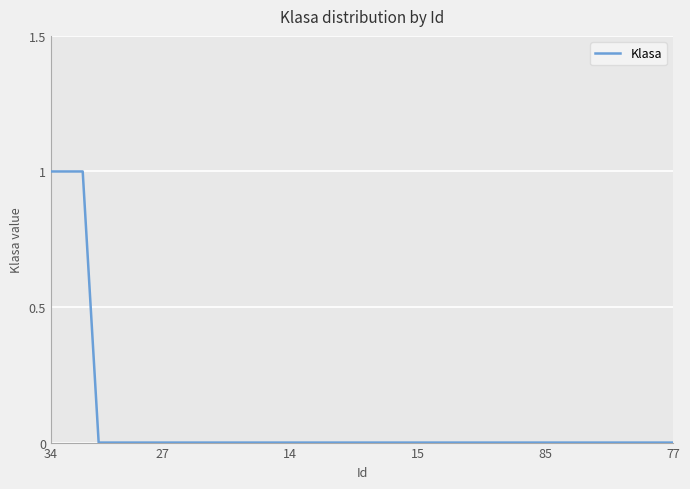

Does the chart display data point markers on the line(s)?

No